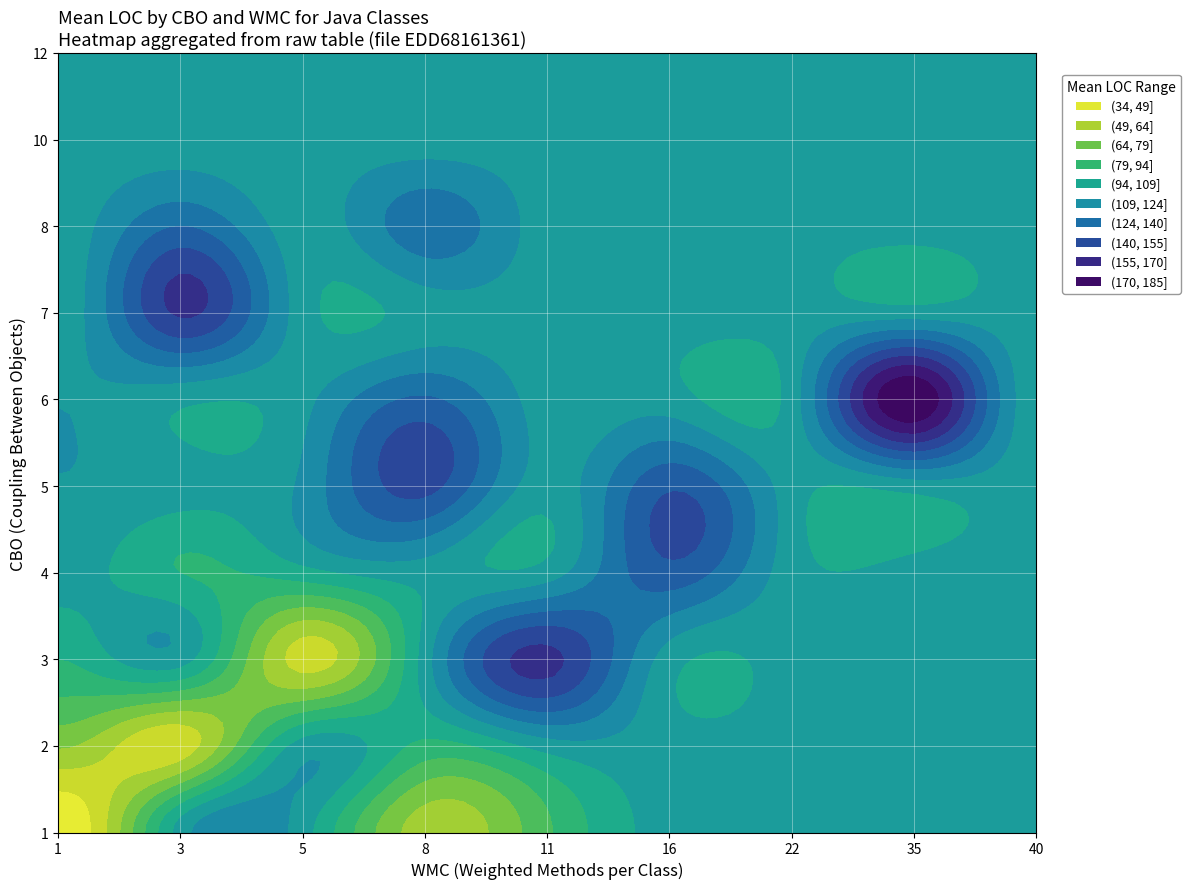

Reading left to right, list all the values displayed in this chart.

0: 4	63	114	102	100	133	144	82	131	65
1: 111	114	113	113	123	114	167	141	158	65
2: 47	145	145	102	155	114	158	91	65	49
3: 111	102	136	66	100	71	143	83	141	49
4: 141	128	133	158	106	144	167	82	131	65
6: 33	117	108	185	143	63	158	91	128	49
7: 111	102	136	66	106	114	158	83	141	65
8: 131	113	158	185	123	144	167	82	141	65
9: 65	117	108	111	100	114	158	91	128	49
11: 114	63	114	102	113	133	167	83	131	65